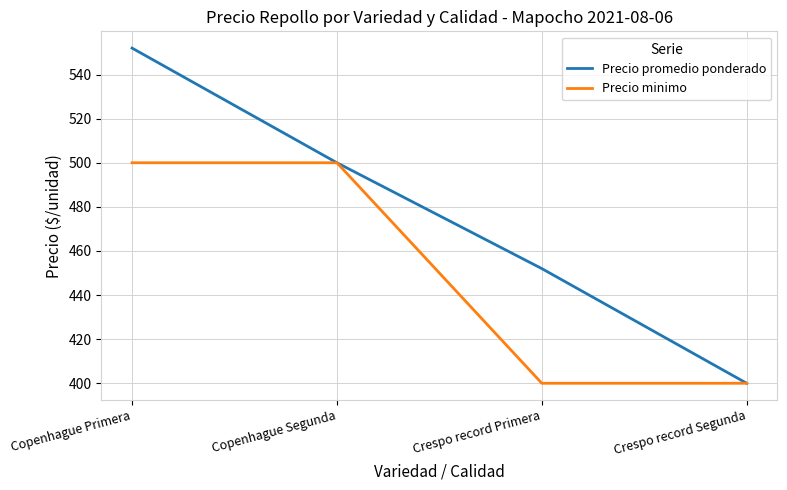

What are all the series names shown in the legend?

Precio promedio ponderado, Precio minimo